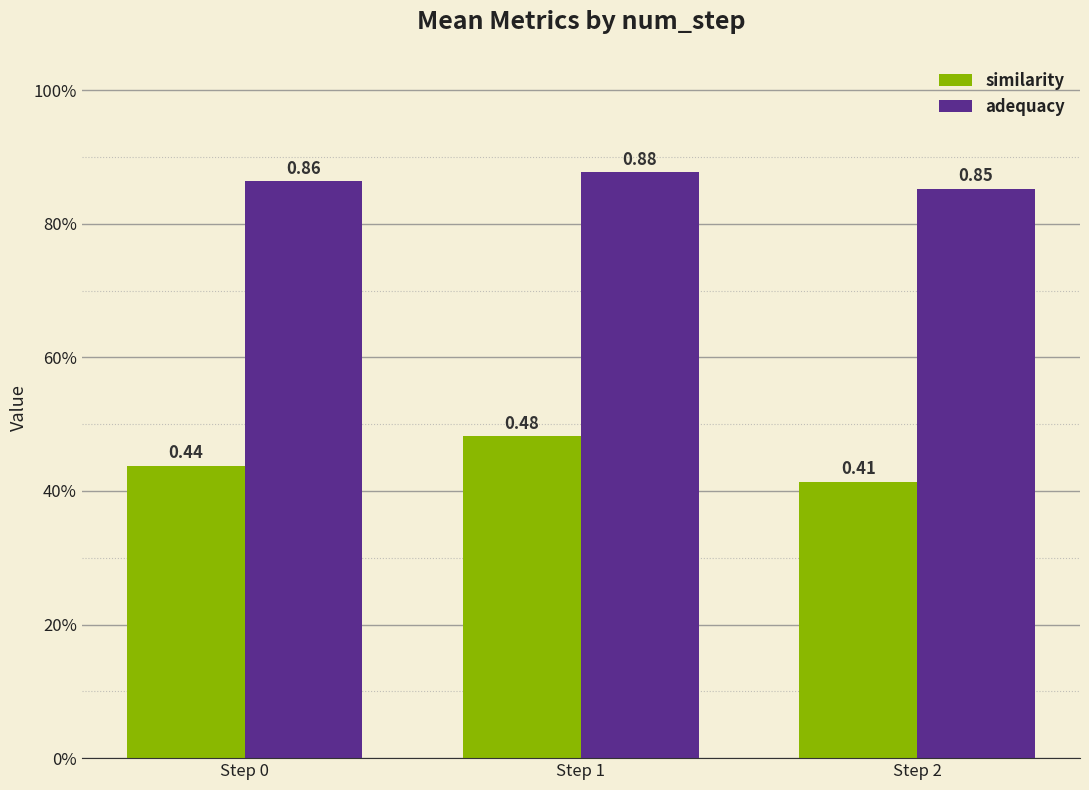

Rank the series by their average value, from lowest to highest.

similarity, adequacy